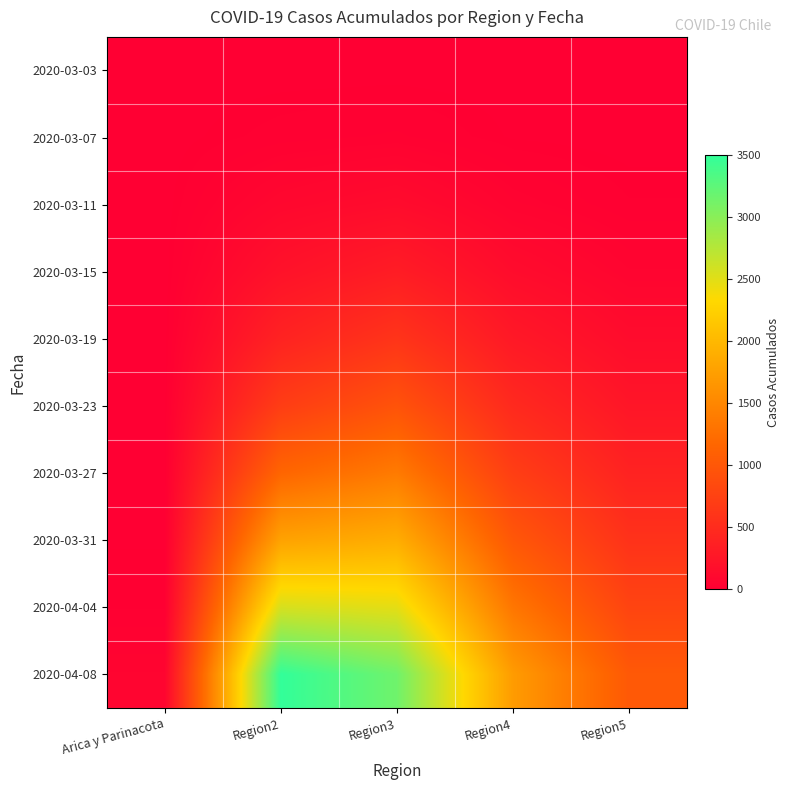

Rank the series by their maximum value, from highest to lowest.

2020-04-08, 2020-04-04, 2020-03-31, 2020-03-27, 2020-03-23, 2020-03-19, 2020-03-15, 2020-03-11, 2020-03-07, 2020-03-03